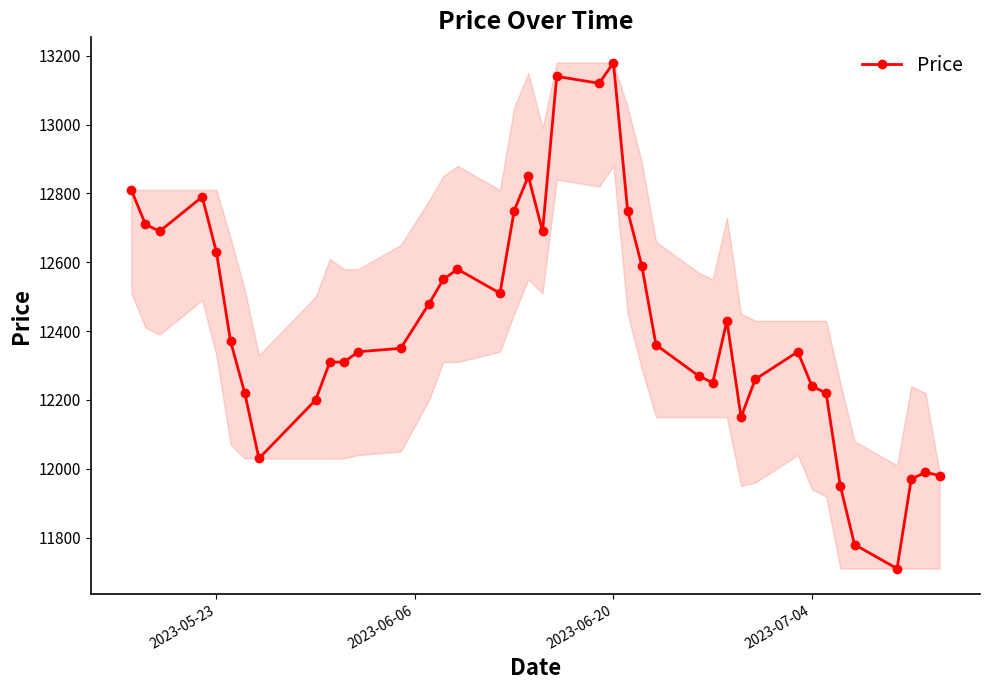

True or false: there are more than 1 points higher than both neighbors.

True